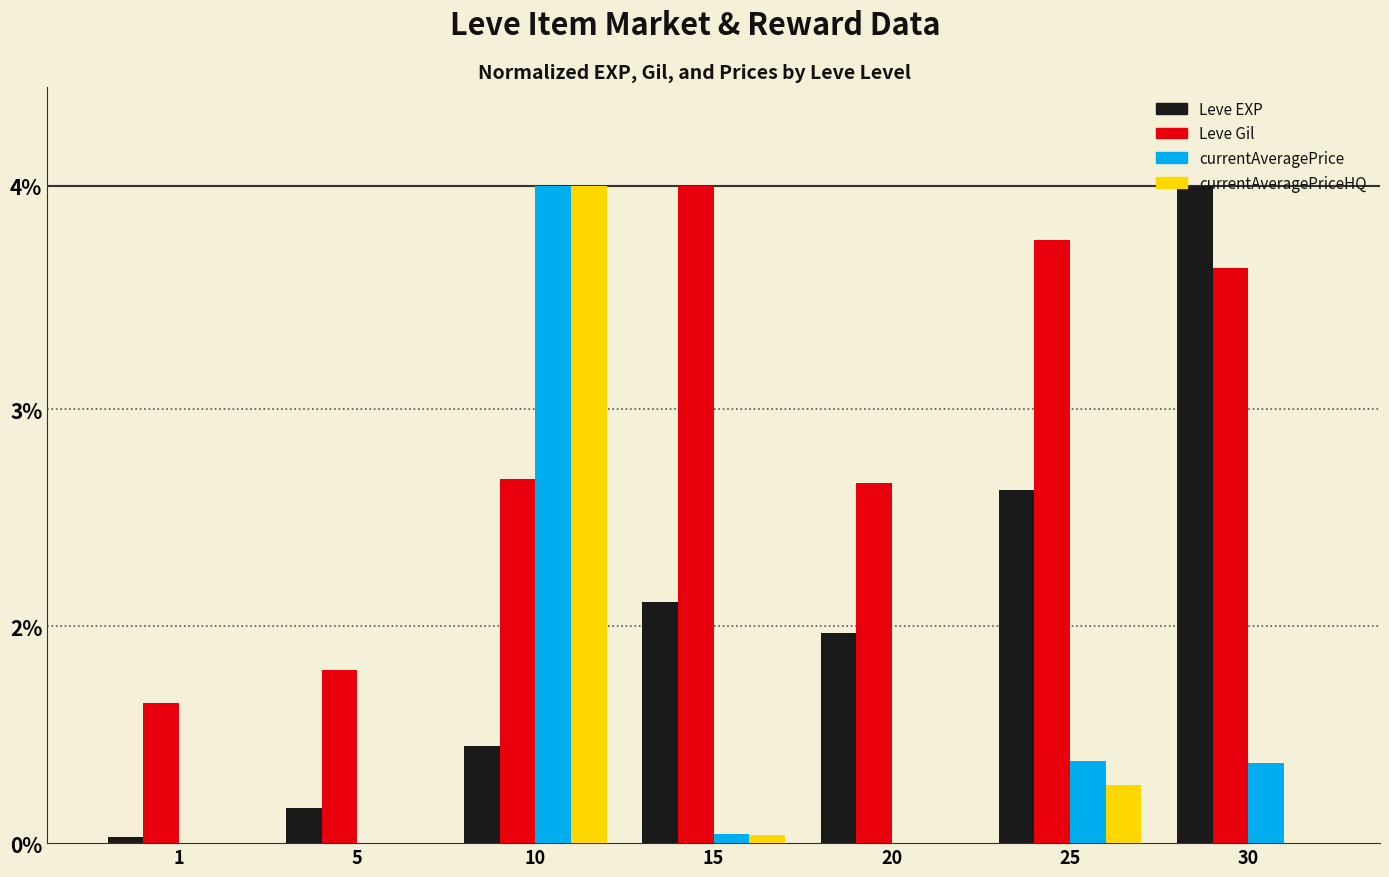

Which category has the highest value in the currentAveragePriceHQ series?

10